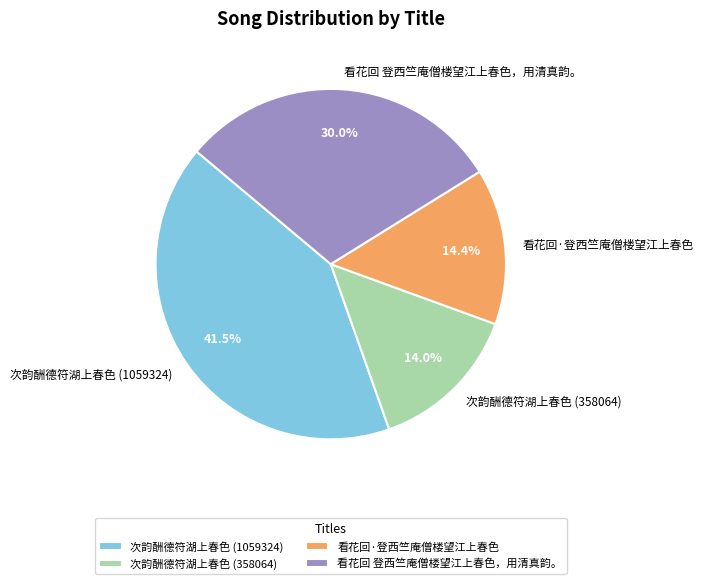

Which slice is the largest?

次韵酬德符湖上春色 (1059324)